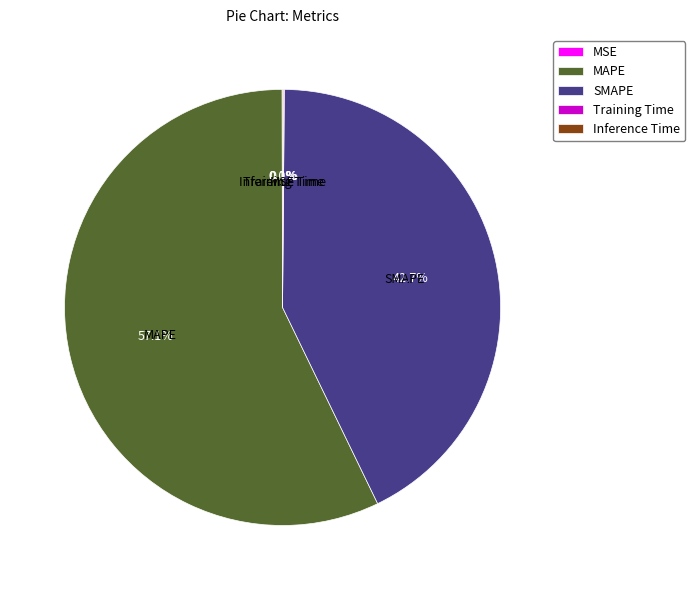

What percentage is NOT represented by SMAPE?

57.3%